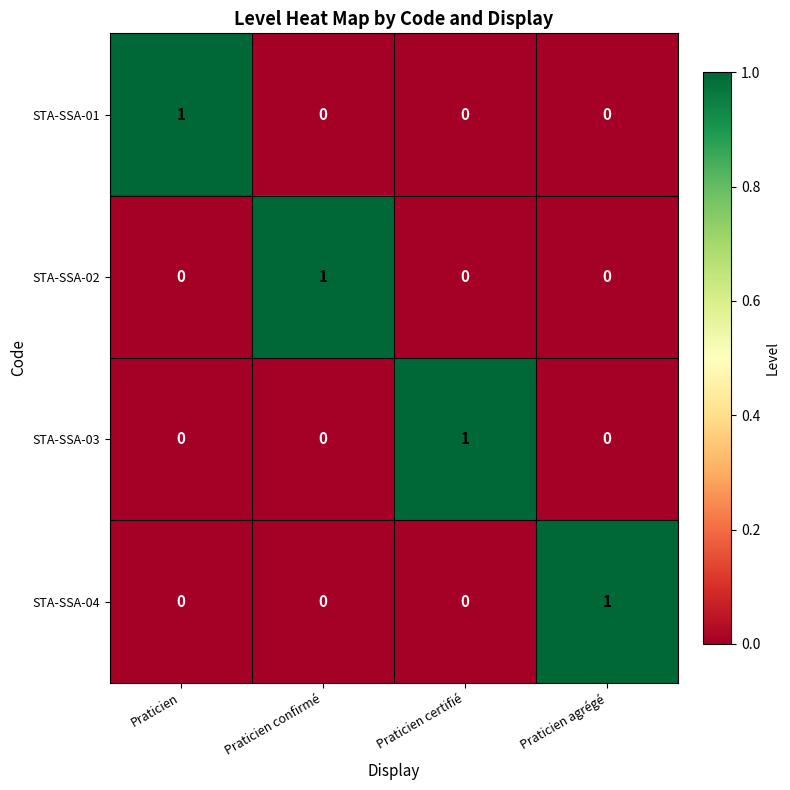

Is the value of STA-SSA-04 at Praticien confirmé greater than the value of STA-SSA-03 at Praticien certifié?

No